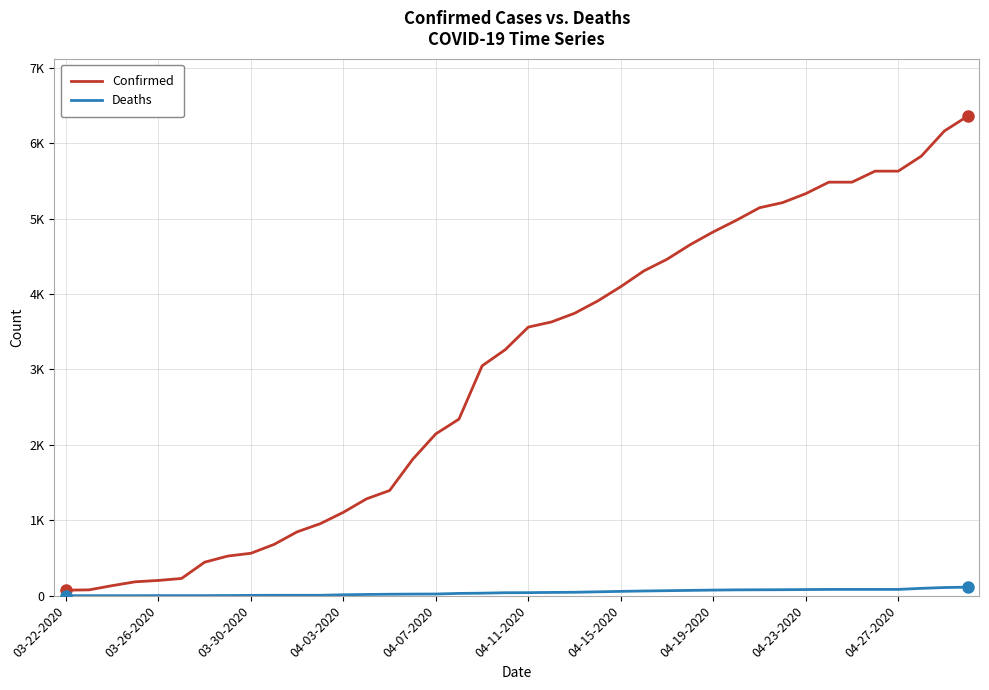

Is this an area chart (filled region under the line)?

No